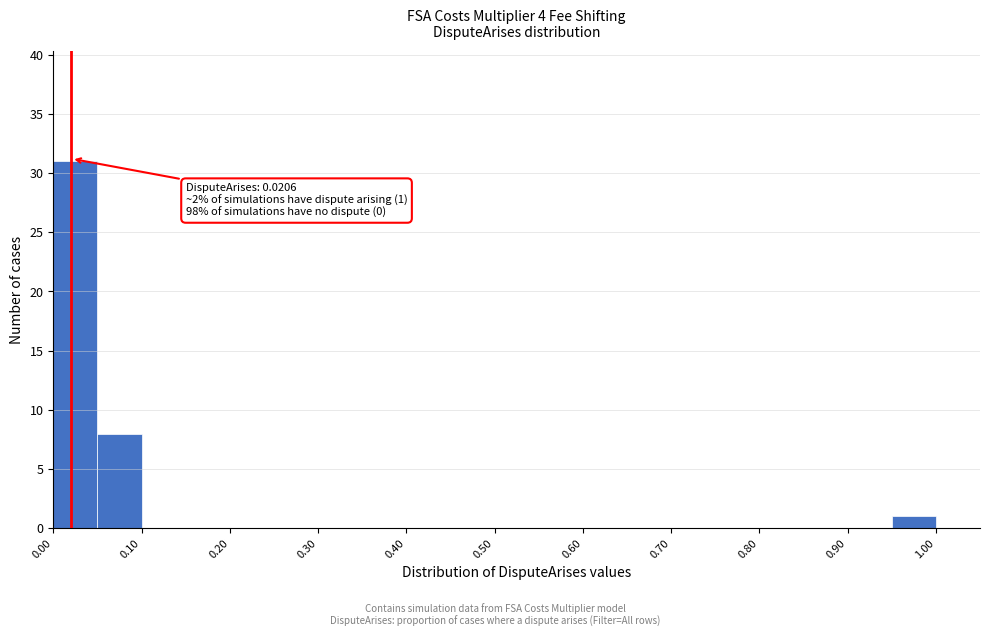

Over which range of the x-axis is the bar tallest?

0.00 to 0.05